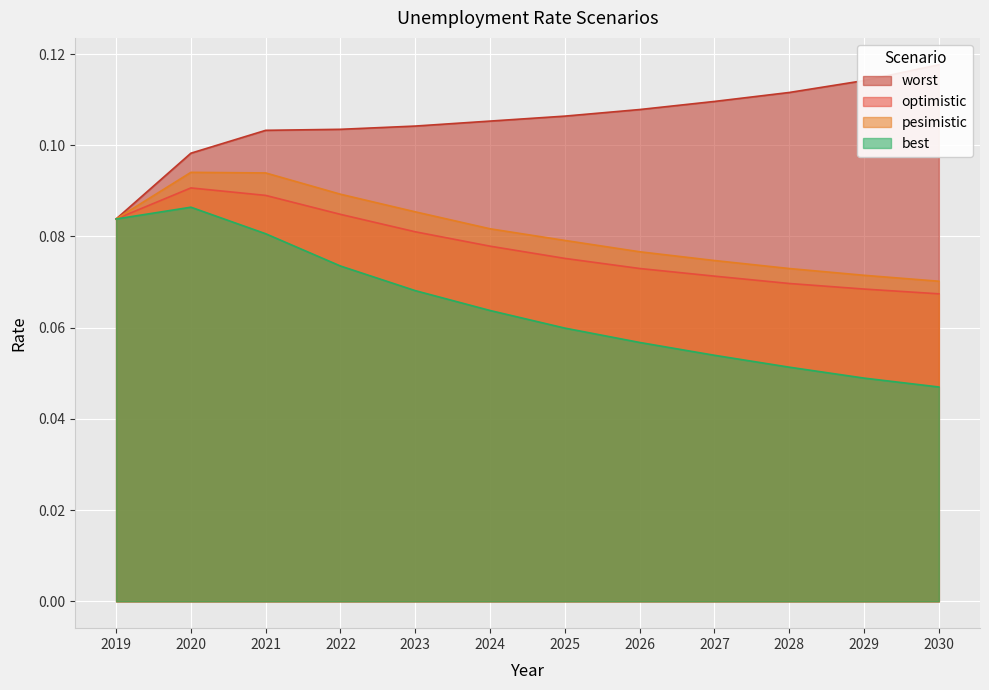

What is the approximate value of best at 2026?

0.1